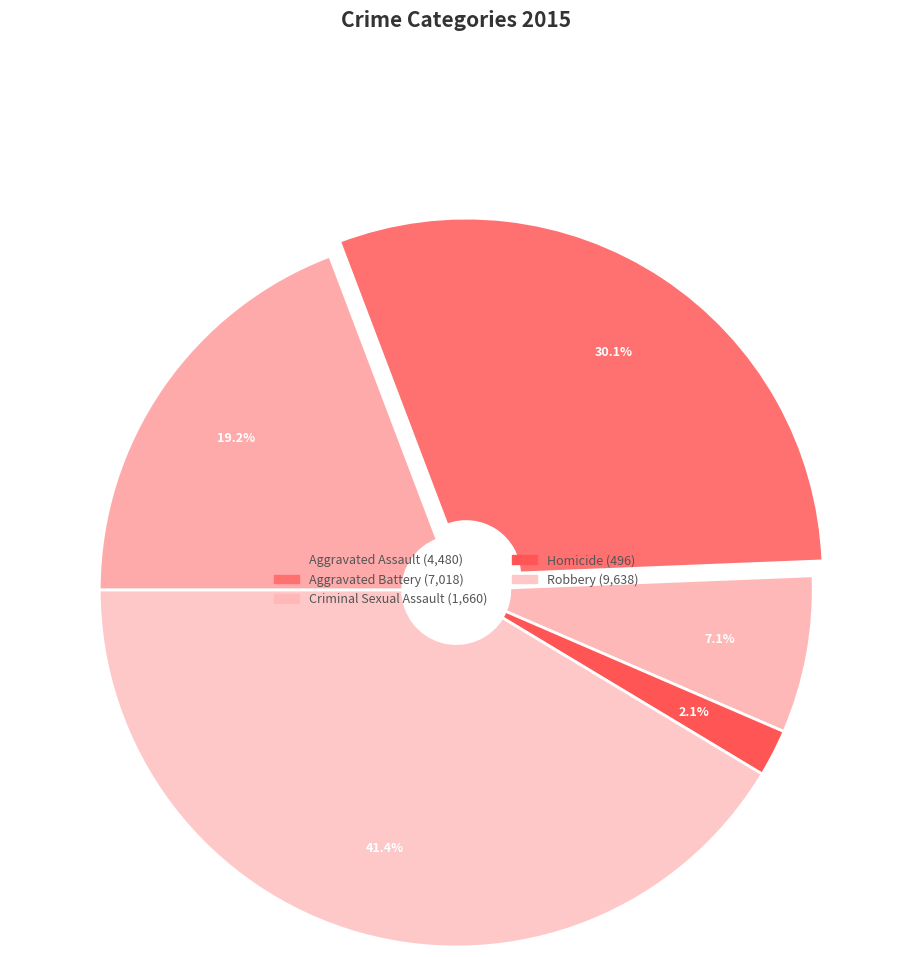

What is the smallest slice in the pie chart?

Homicide